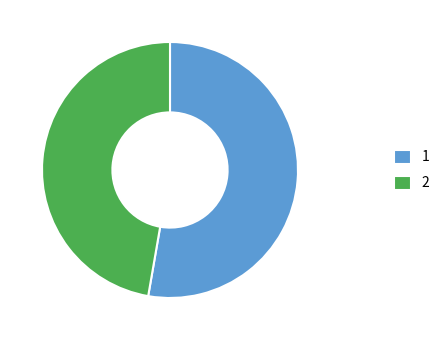

Count the number of slices in the pie.

2